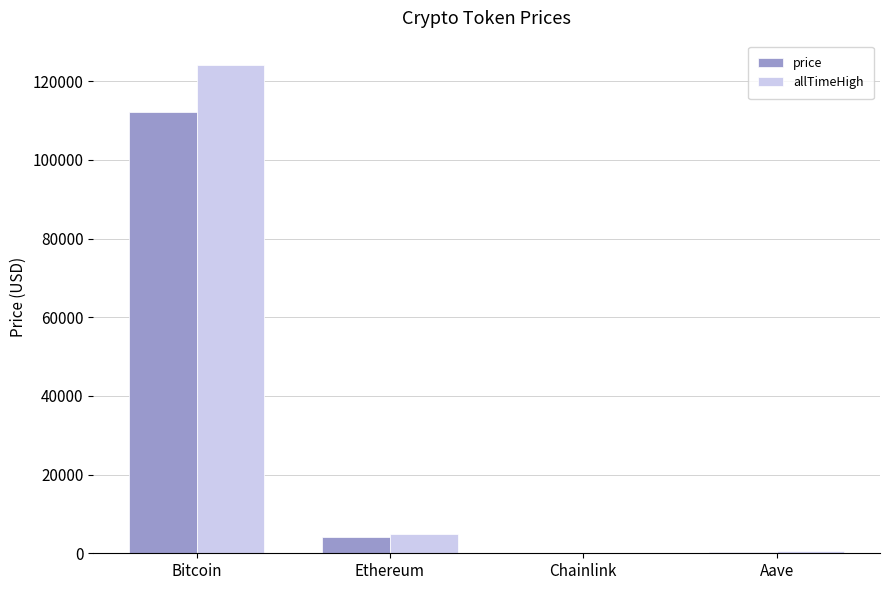

At which category is the sum across all series the highest?

Bitcoin